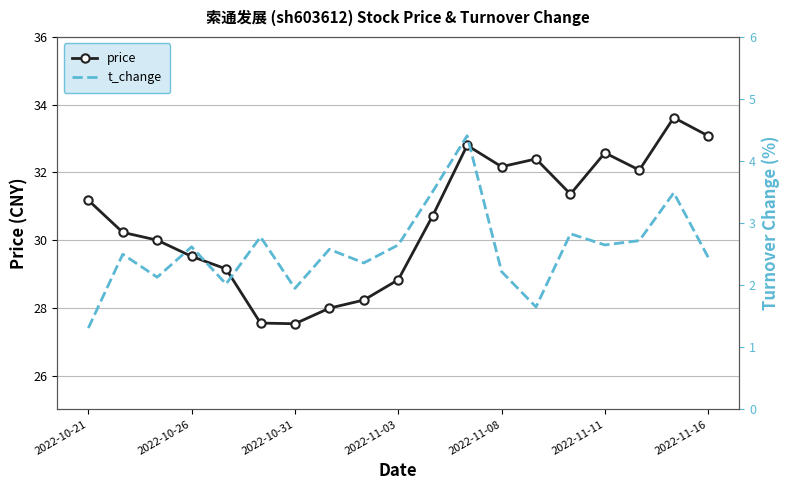

How many interior local peaks does the price series have?

4